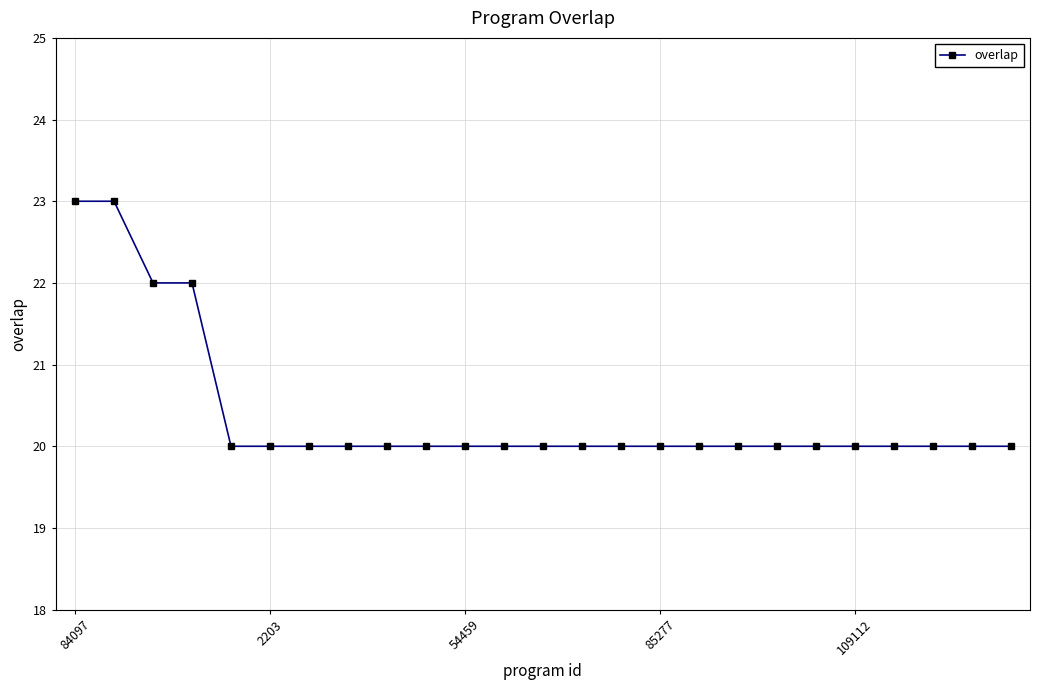

How many data points does each series have?

25